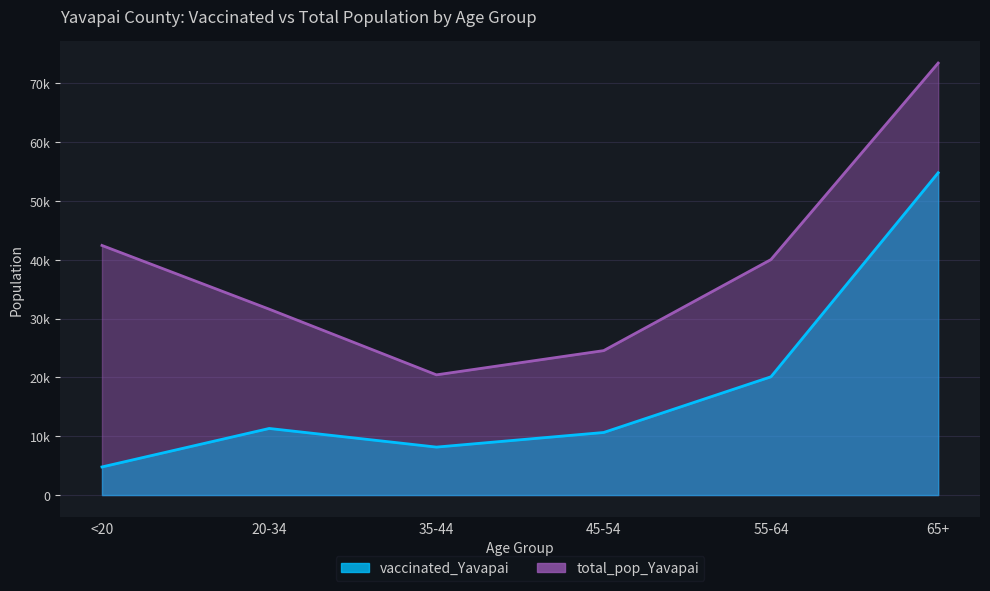

True or false: total_pop_Yavapai has more than 2 points higher than both neighbors.

False